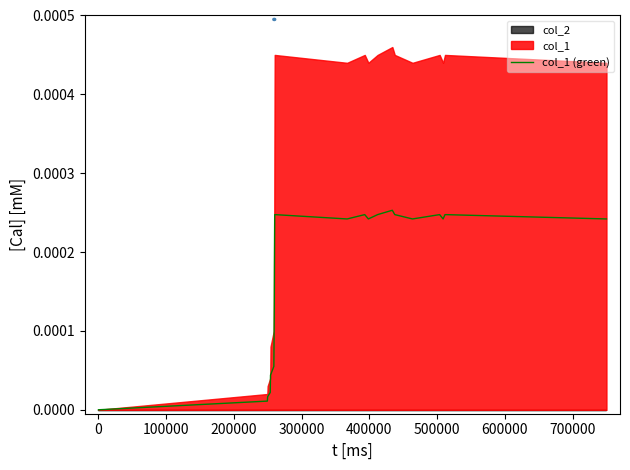

How many interior local peaks (higher than both neighbors) does the data have?

5